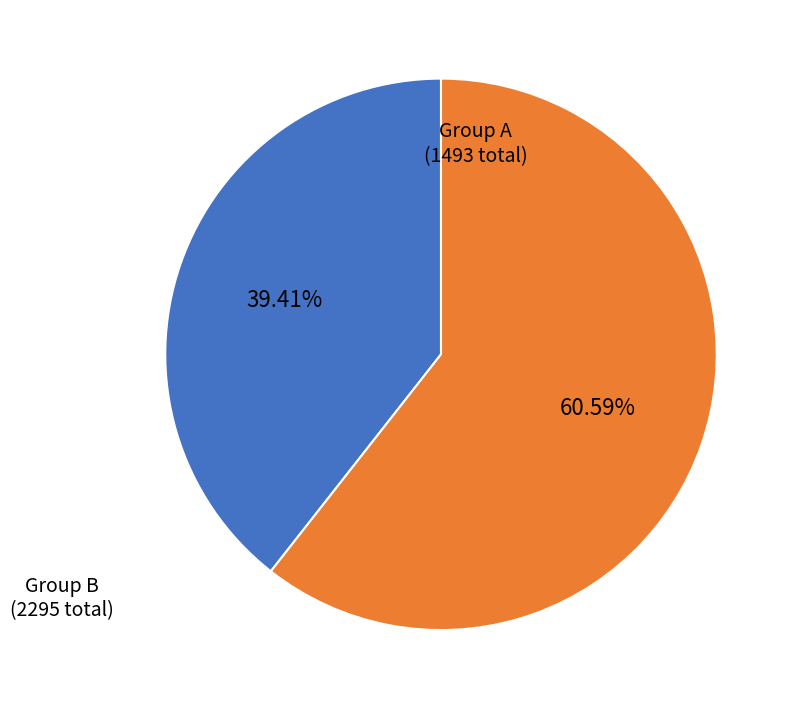

Count the number of slices in the pie.

2